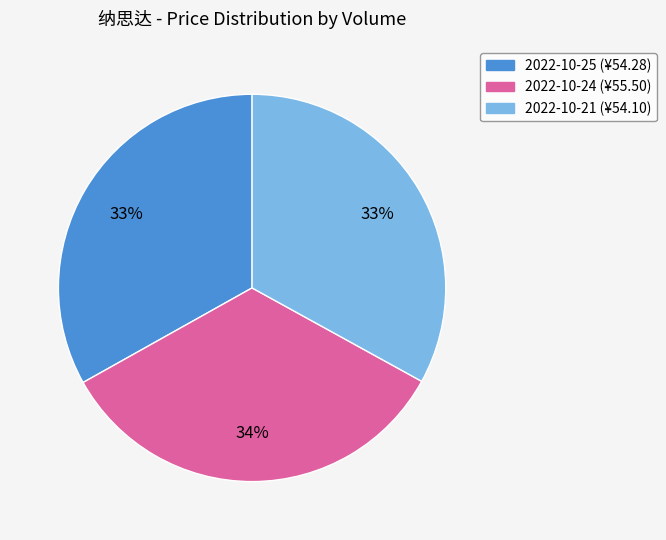

Is there any slice that represents more than half of the pie?

No